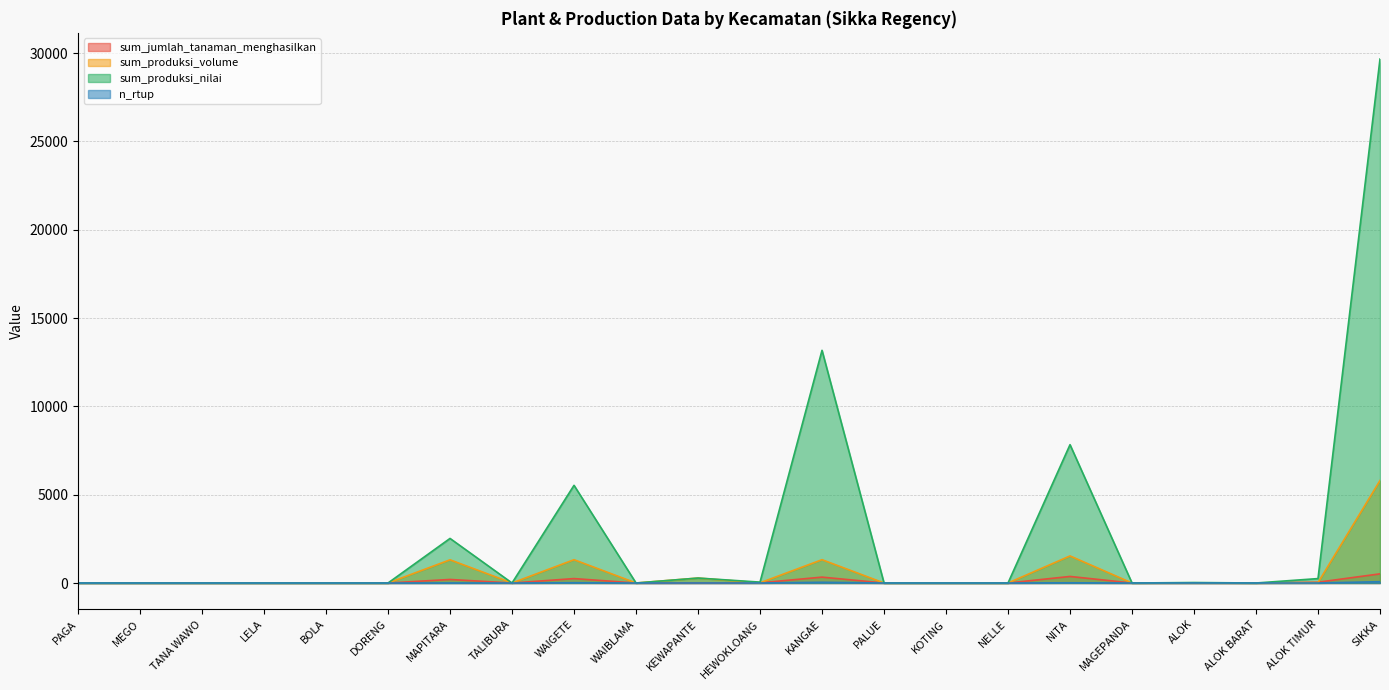

At which category is the sum across all series the highest?

SIKKA